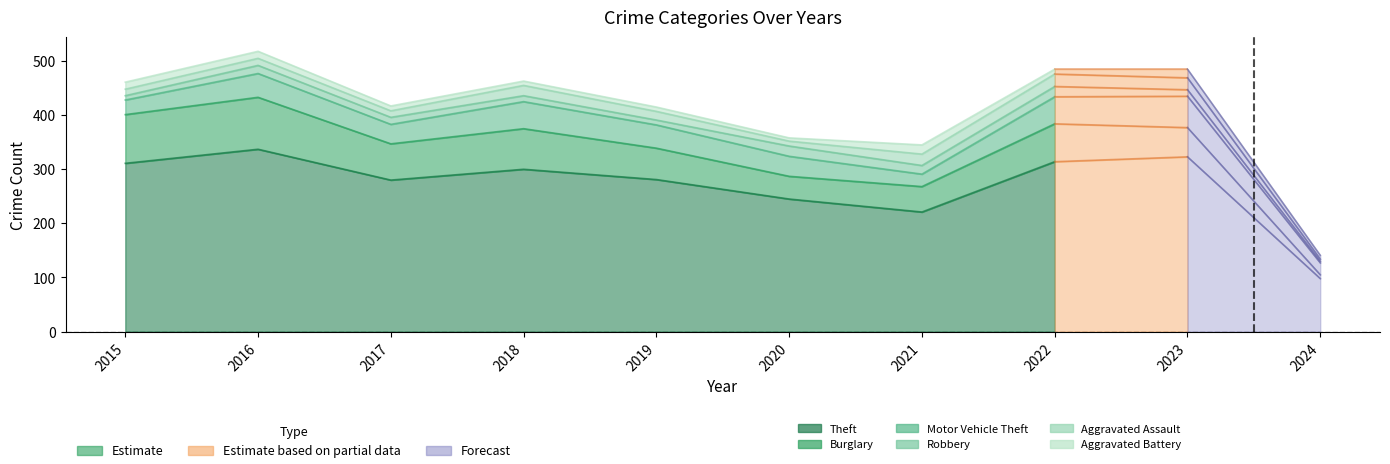

What is the value of the Theft point at the 6th from the left?

245